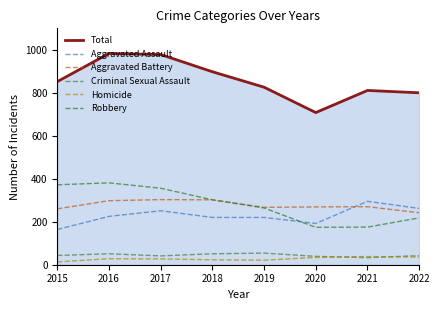

Which series has the largest total across all categories?

Total